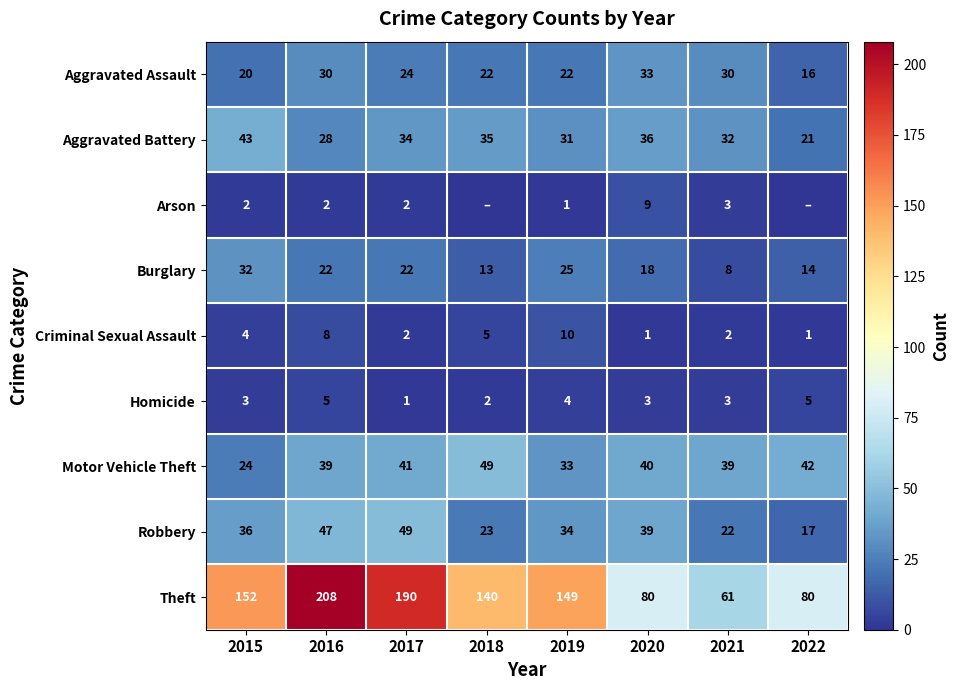

At which label does Robbery reach its minimum?

2022